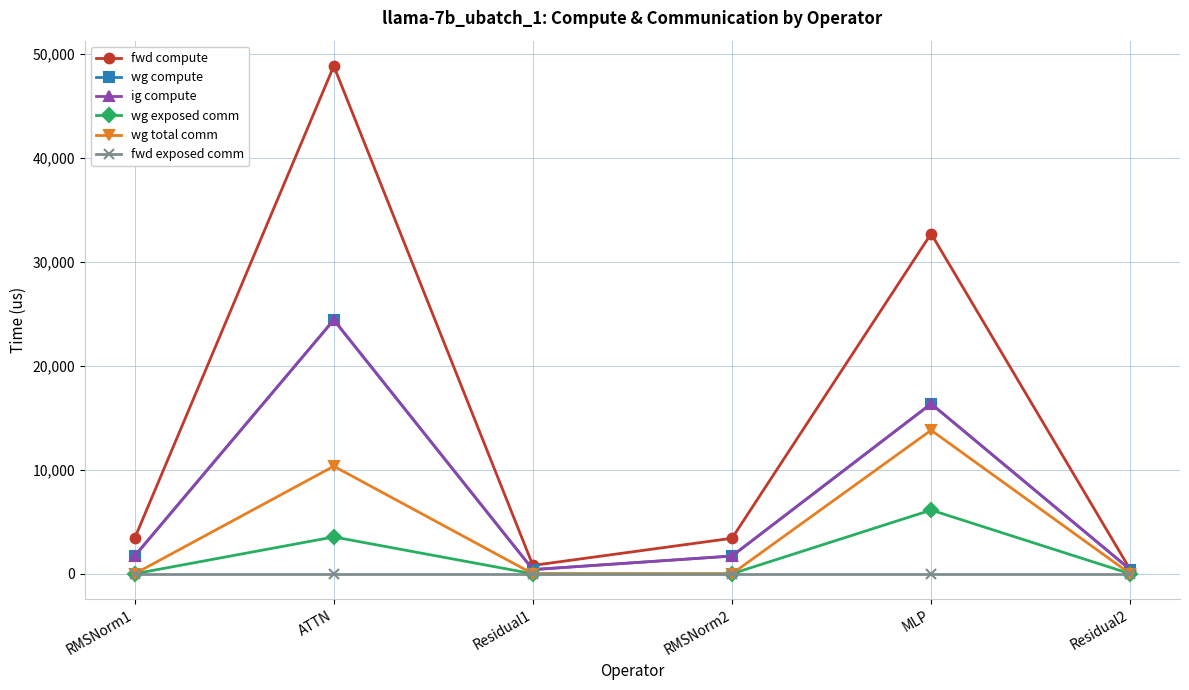

Does the chart have visible grid lines?

Yes